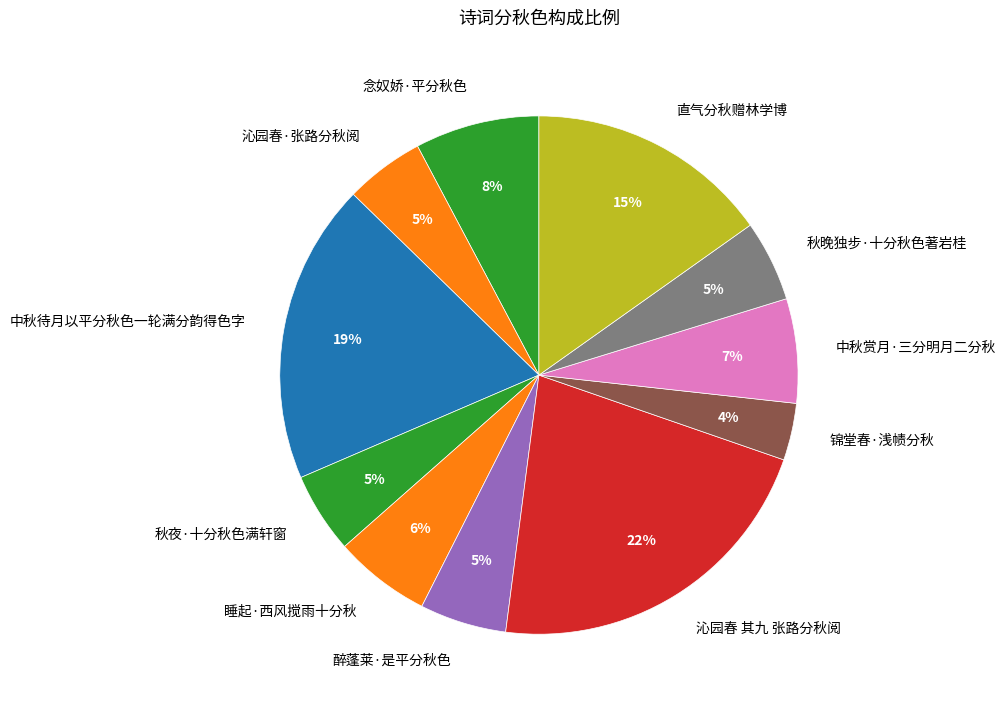

To the nearest percent, what portion does 秋晚独步·十分秋色著岩桂 represent?

5%